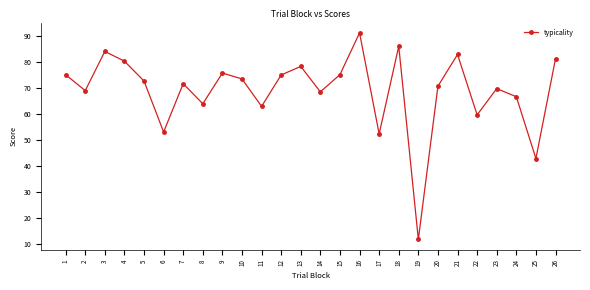

What is the difference between the values at 25 and 17?

9.5